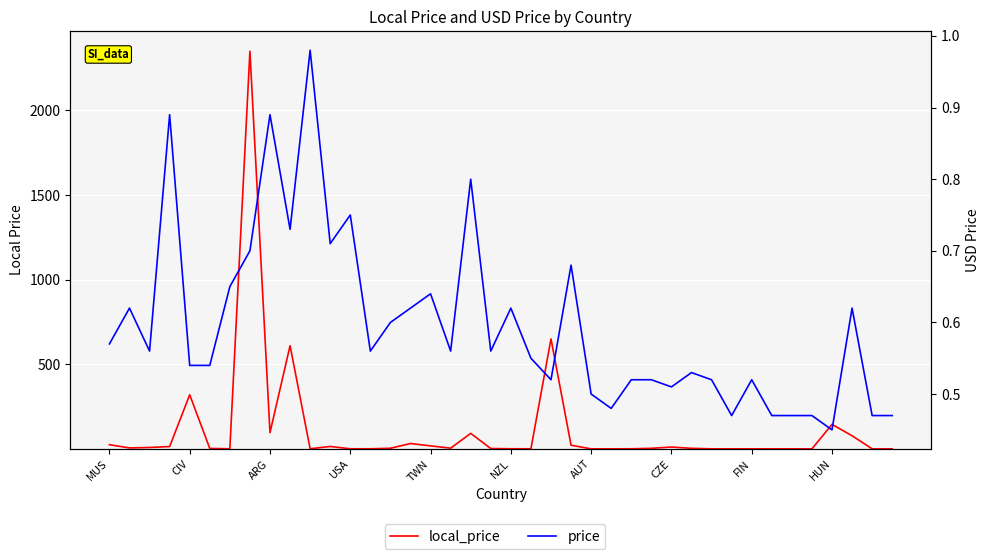

Rank the series at NZL from highest to lowest value.

local_price, price